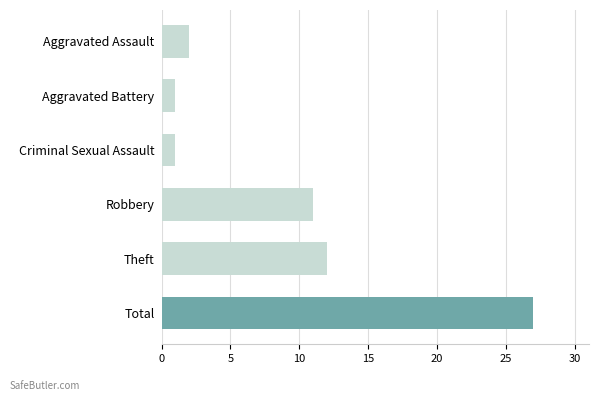

The value at Criminal Sexual Assault is 1. True or false?

True